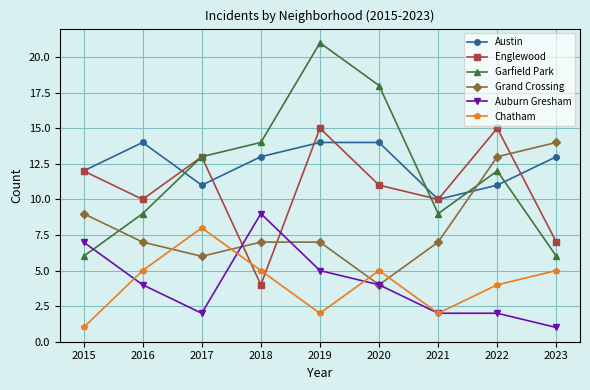

What value does the Chatham series have at 2017?

8